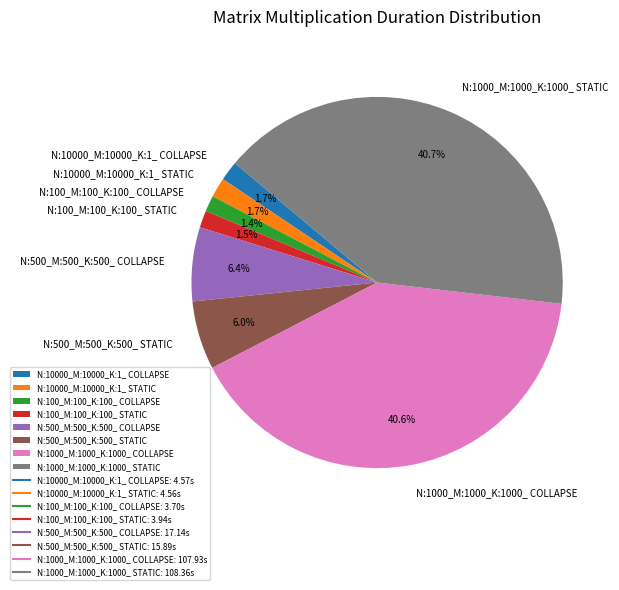

To the nearest percent, what portion does N:10000_M:10000_K:1_ COLLAPSE represent?

2%